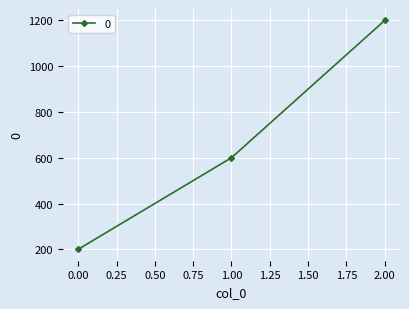

What is the difference between the maximum and second lowest values?

600